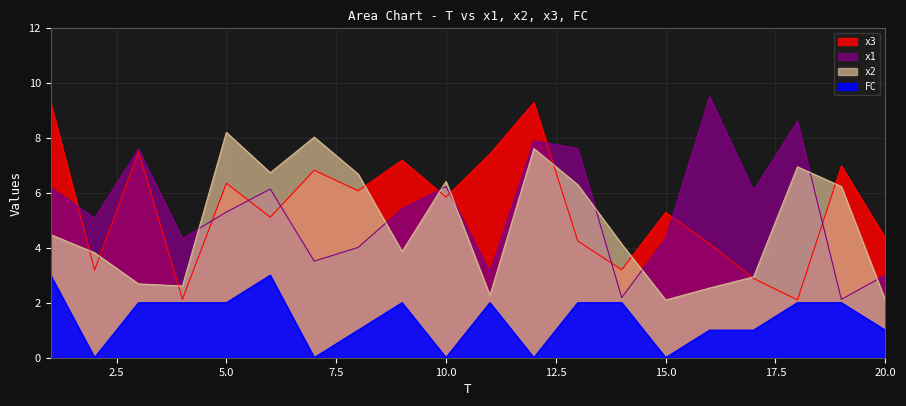

Count the number of data series in this chart.

4